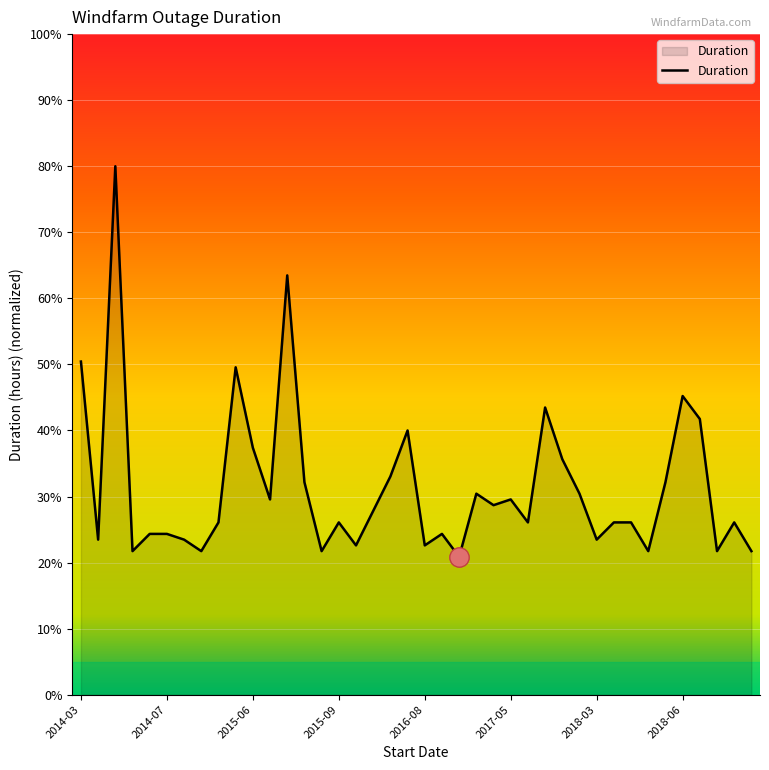

What is the difference between the maximum and minimum values?

59.1